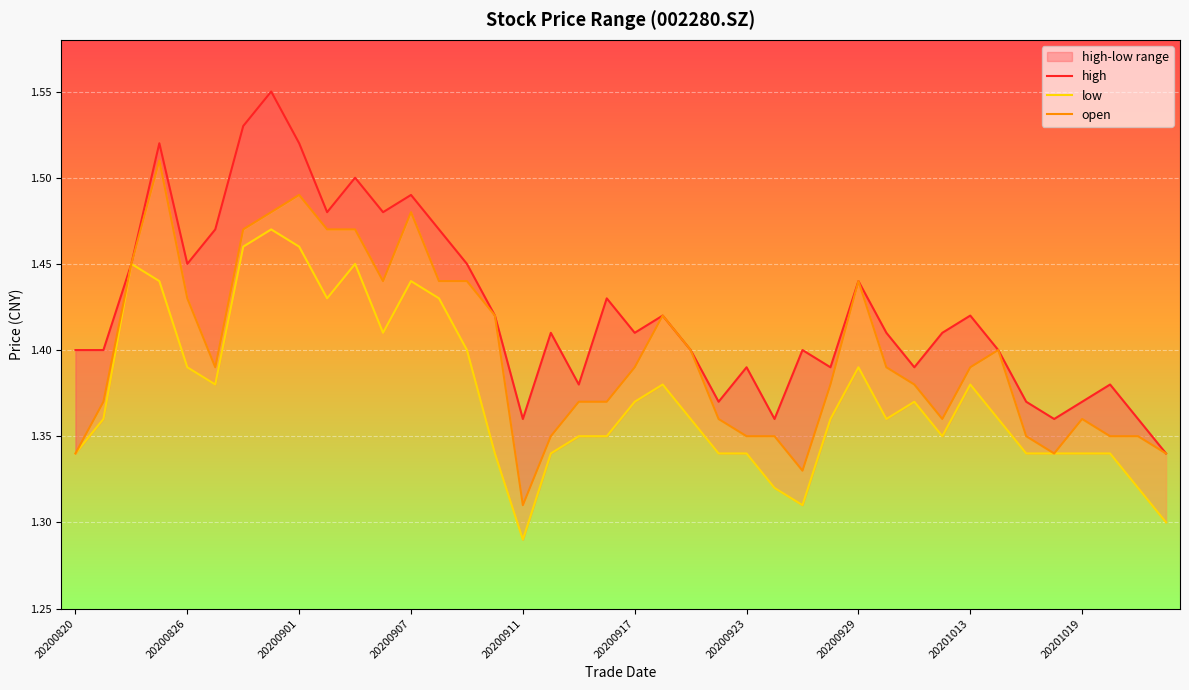

Rank the series at 18 from lowest to highest value.

low, open, high